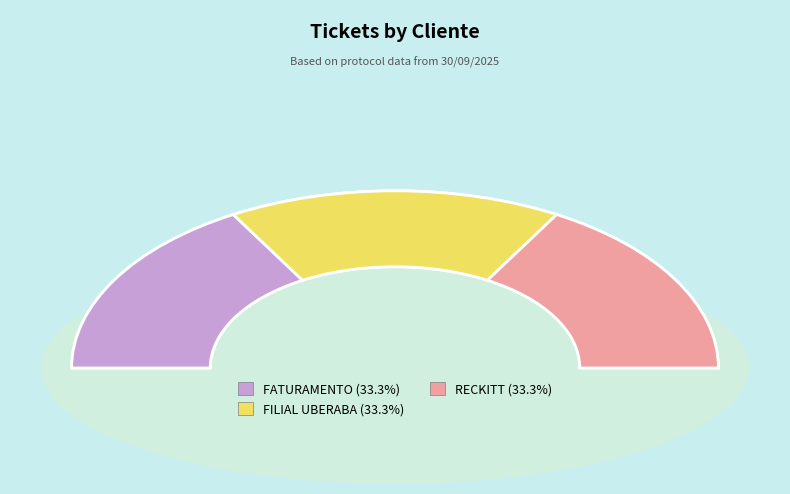

Approximately how many times larger is the value at FATURAMENTO compared to FILIAL UBERABA?

1.0